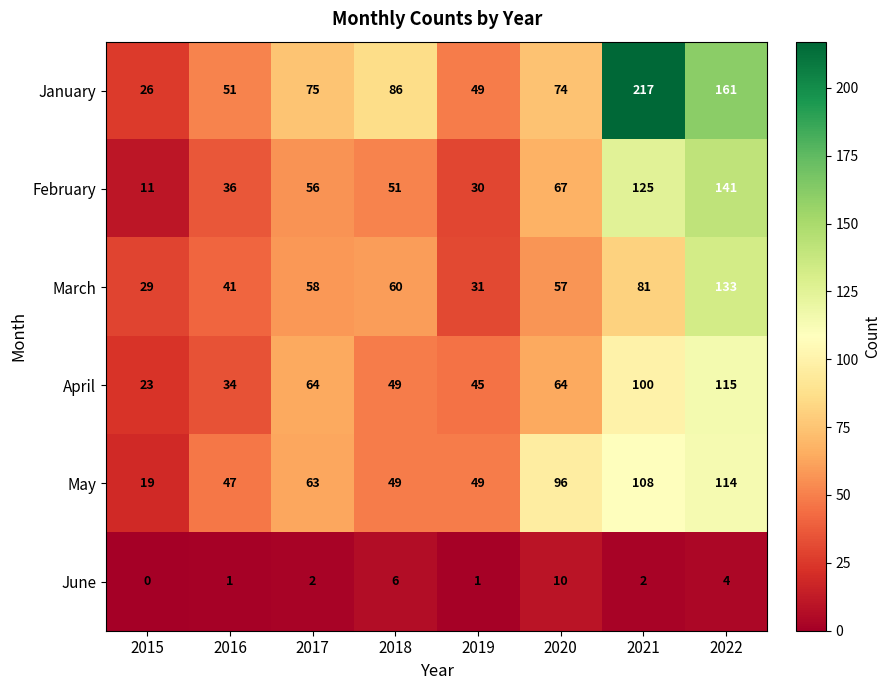

At which label is March closest to 81?

2021